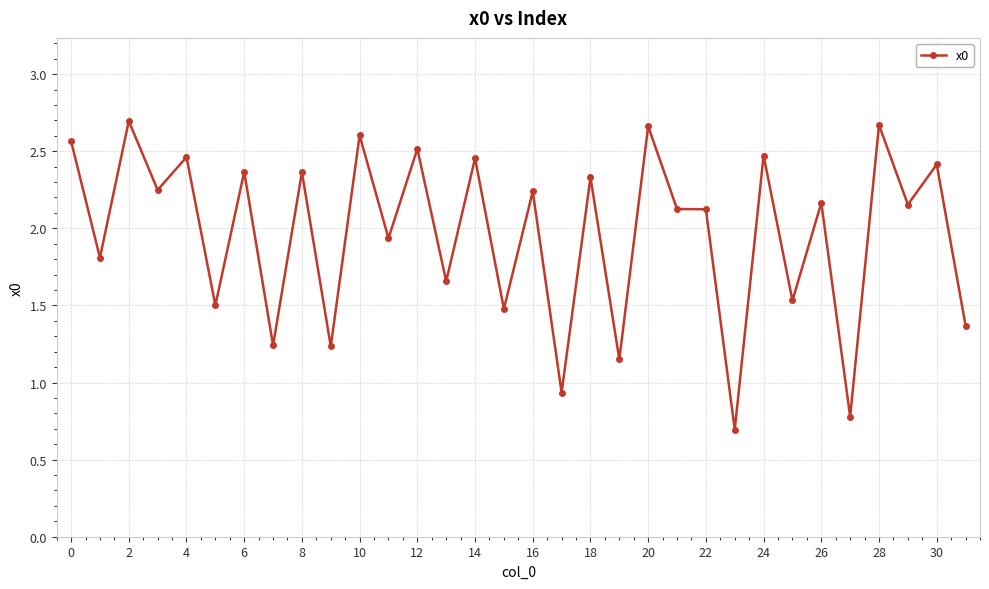

True or false: there are more than 0 points higher than both neighbors.

True